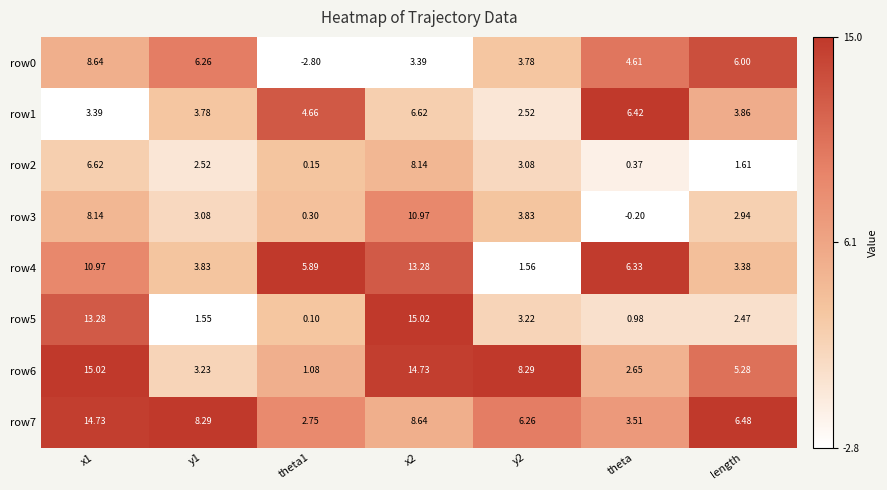

At how many categories does at least one series exceed 0?

7